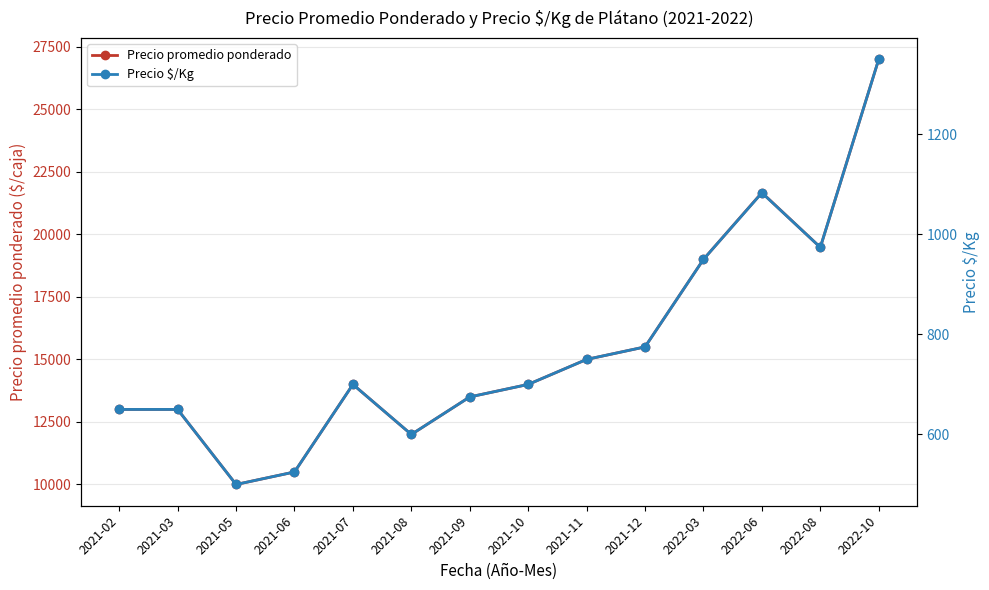

Which series has the largest total across all categories?

Precio promedio ponderado